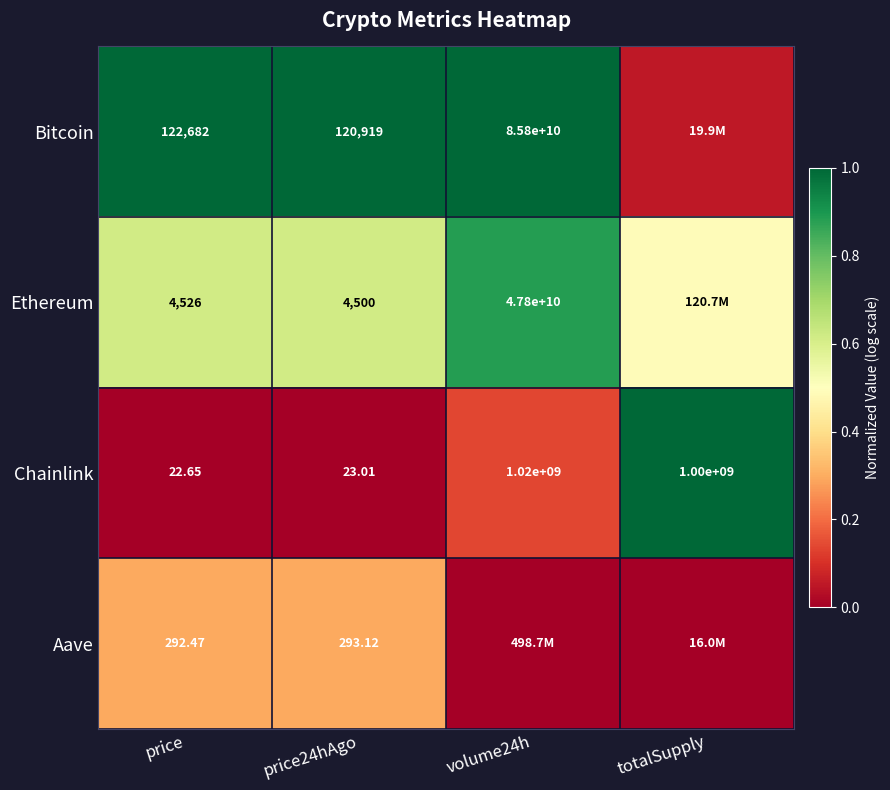

True or false: Bitcoin has a value of 1.5 at volume24h.

False